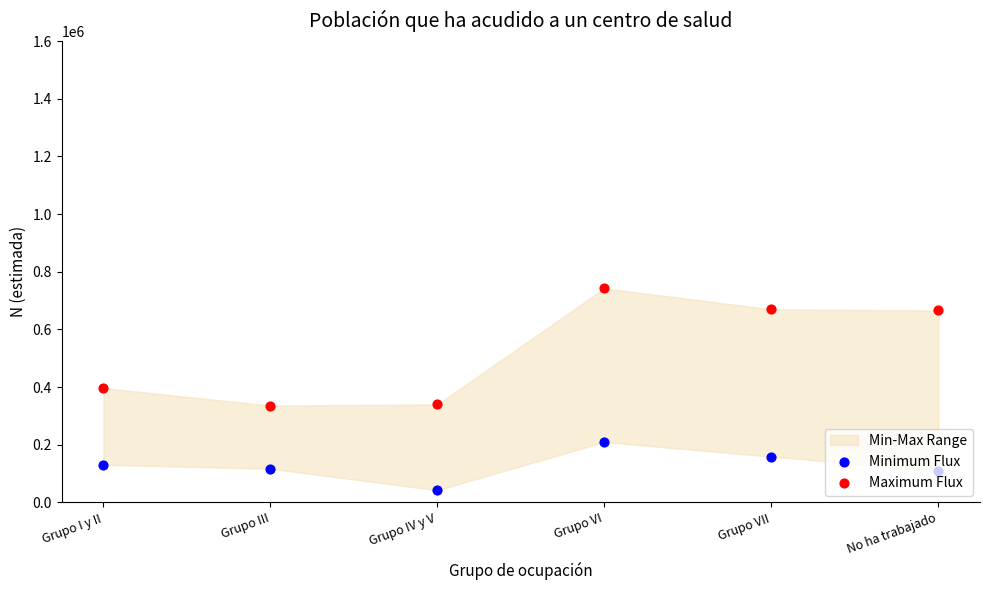

Which series has the widest spread of Y values?

Maximum Flux